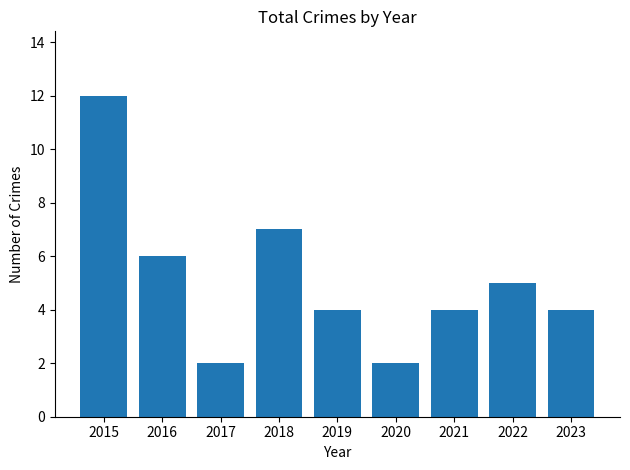

What is the difference between the second highest and second lowest values?

5